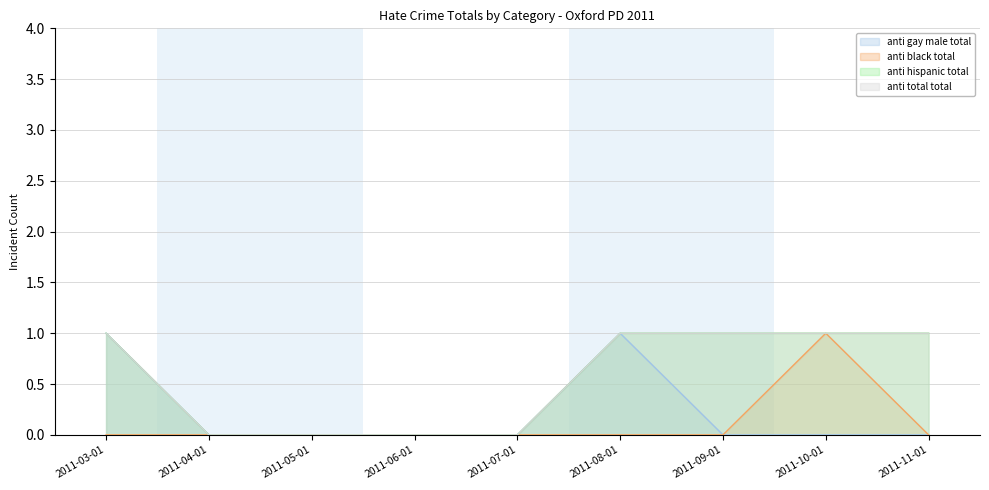

The value of anti_gay_male_total at 2011-03-01 is 1. True or false?

True